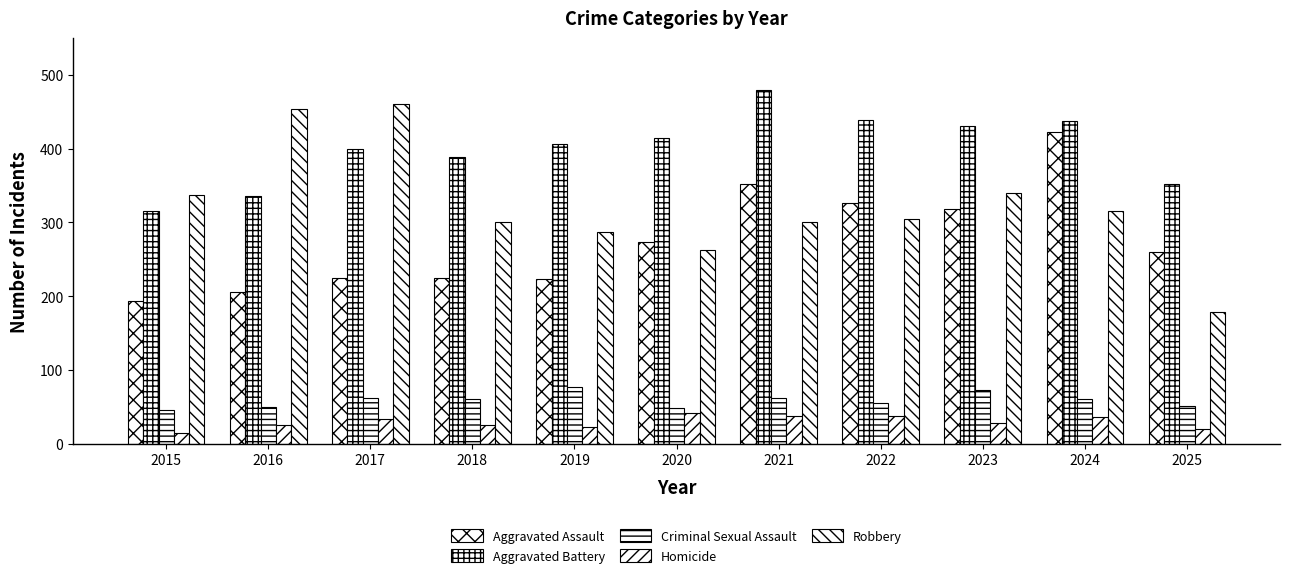

Which series has the largest range (max minus min)?

Robbery